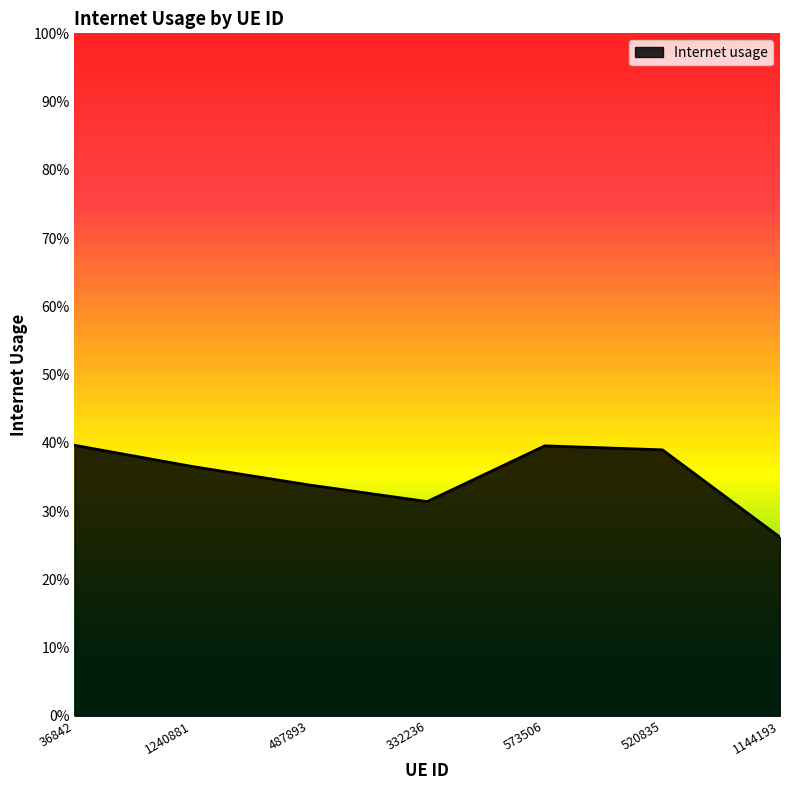

Rank the categories by value from lowest to highest.

1144193, 332236, 487893, 1240881, 520835, 573506, 36842